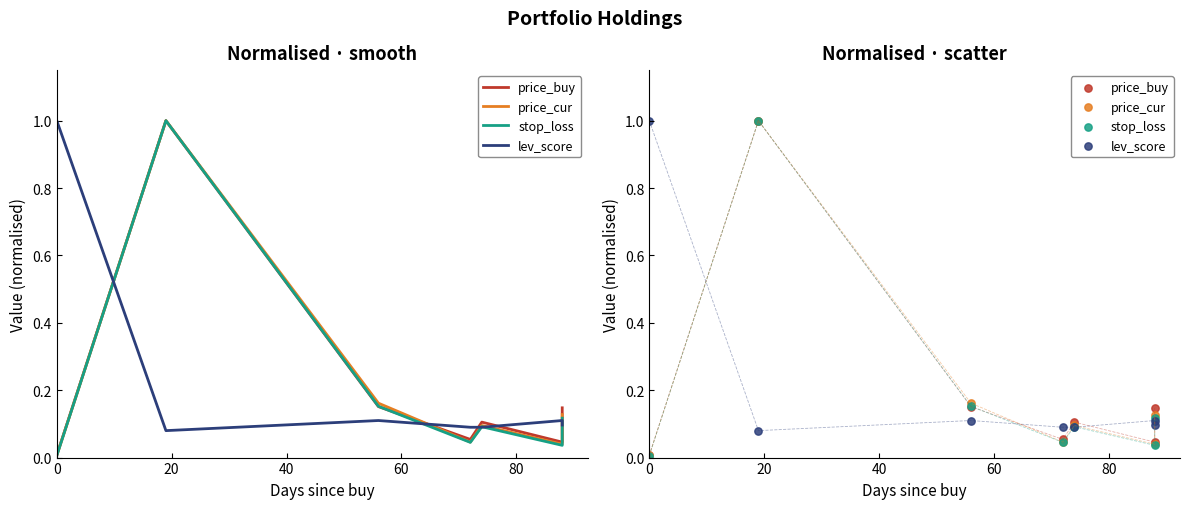

Is the value of stop_loss at 100 greater than the value of price_buy at 6?

No